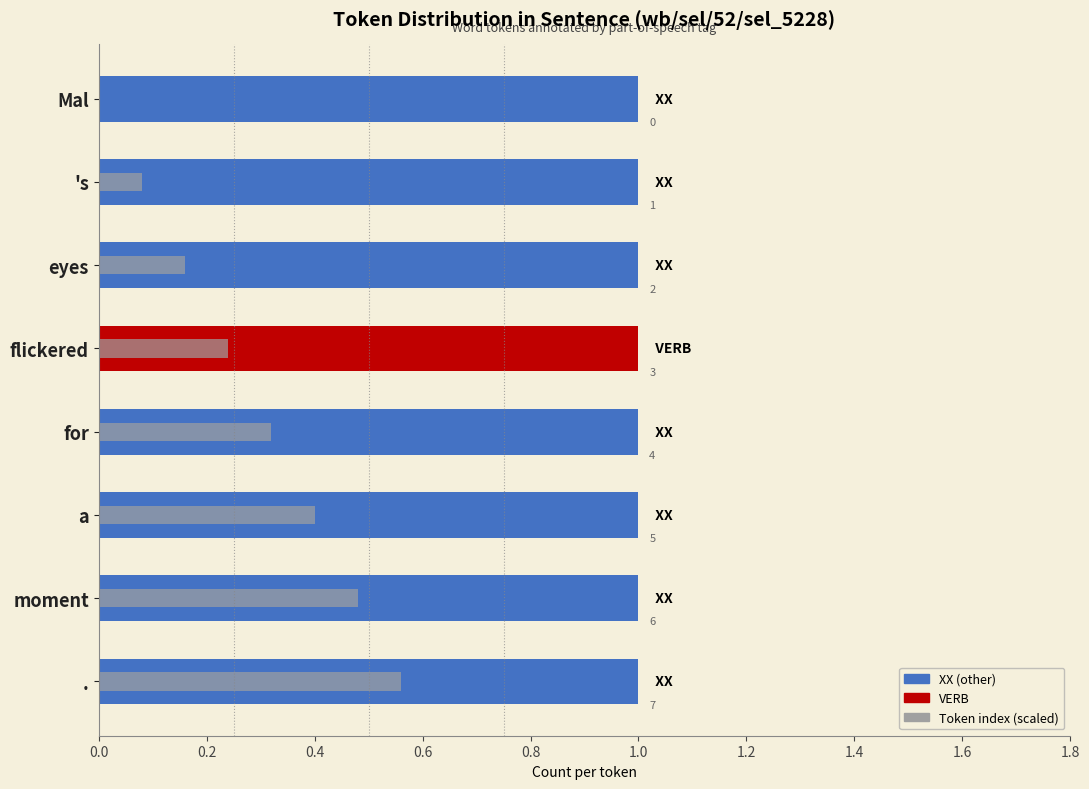

How many bars are there in each group?

2